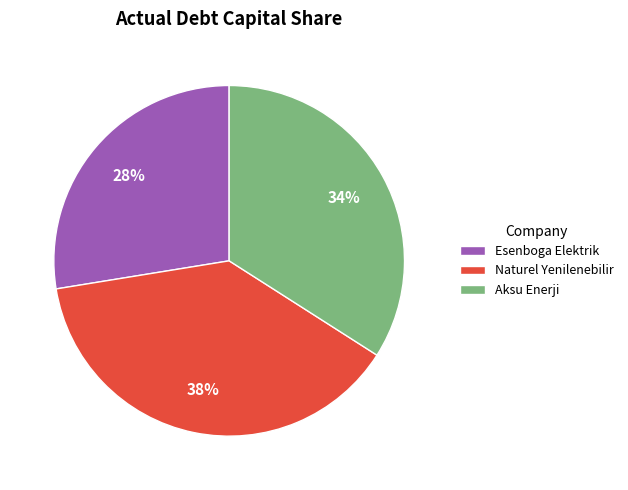

Does Esenboga Elektrik represent more than half of the total?

No